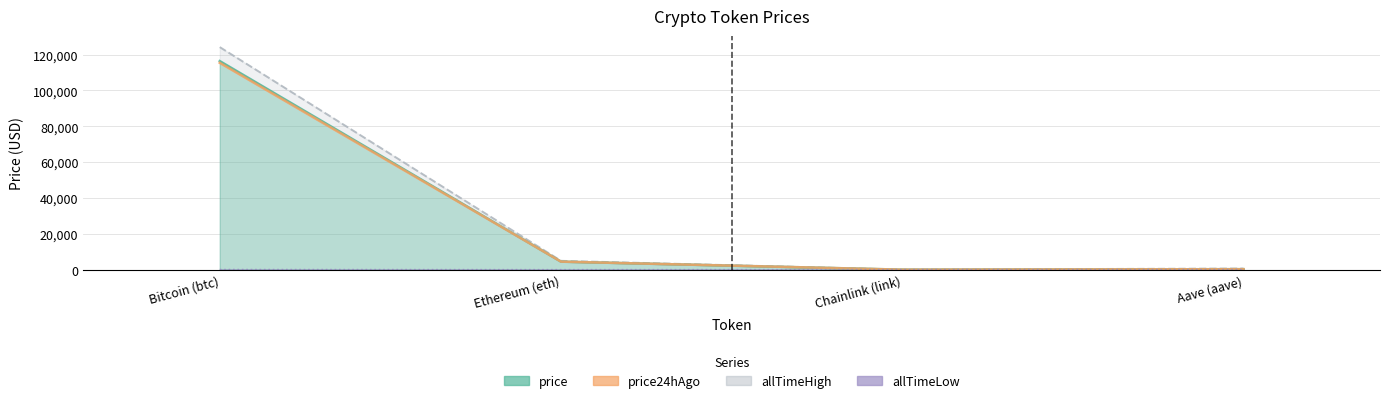

What is the lowest value of the allTimeLow series?

0.1